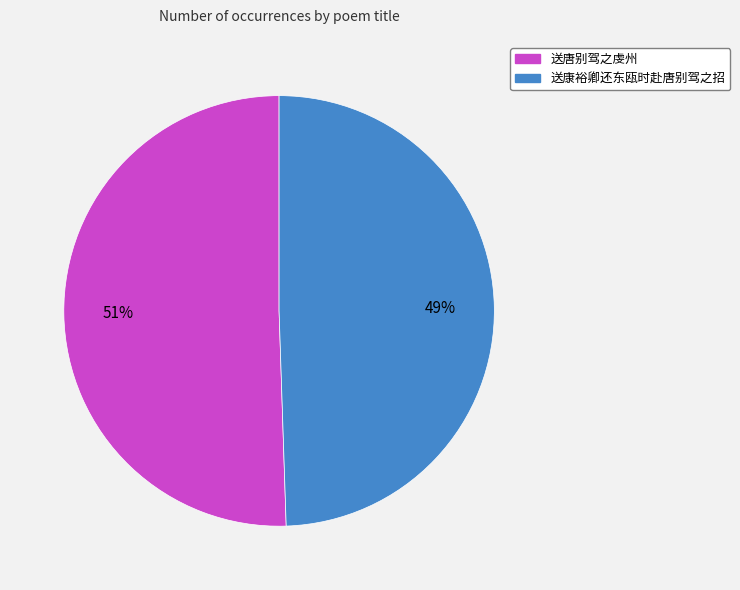

Which slice is the smallest?

送康裕卿还东瓯时赴唐别驾之招